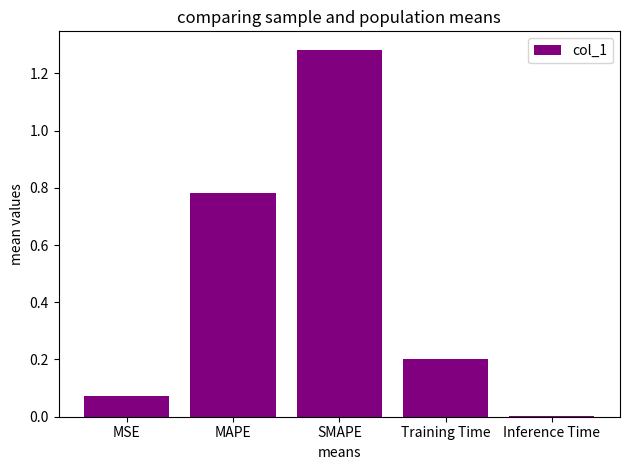

Is it true that the value at Inference Time is 0.0?

True